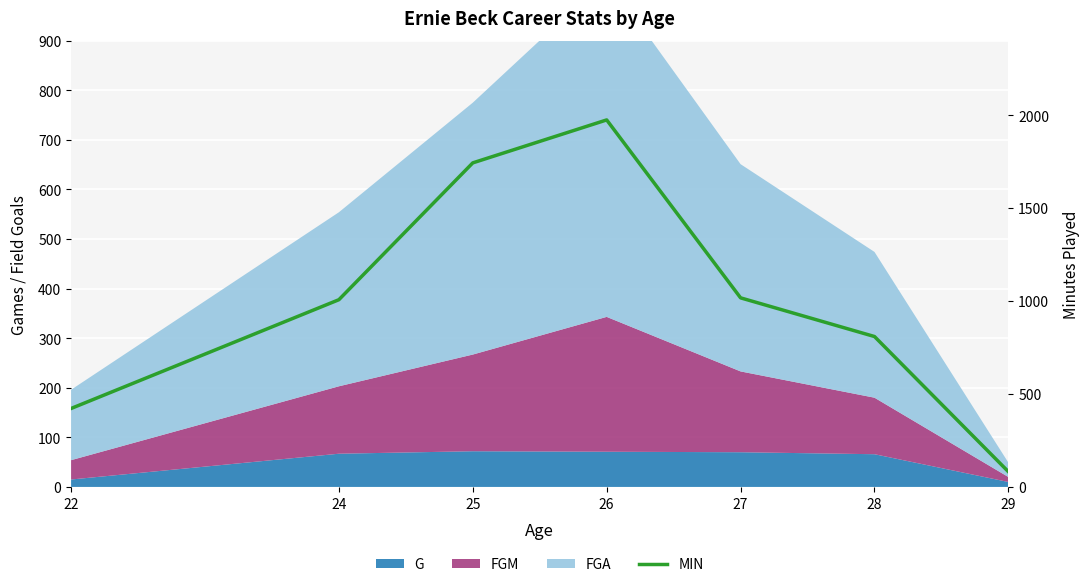

Where does the data first go above 1007?

25